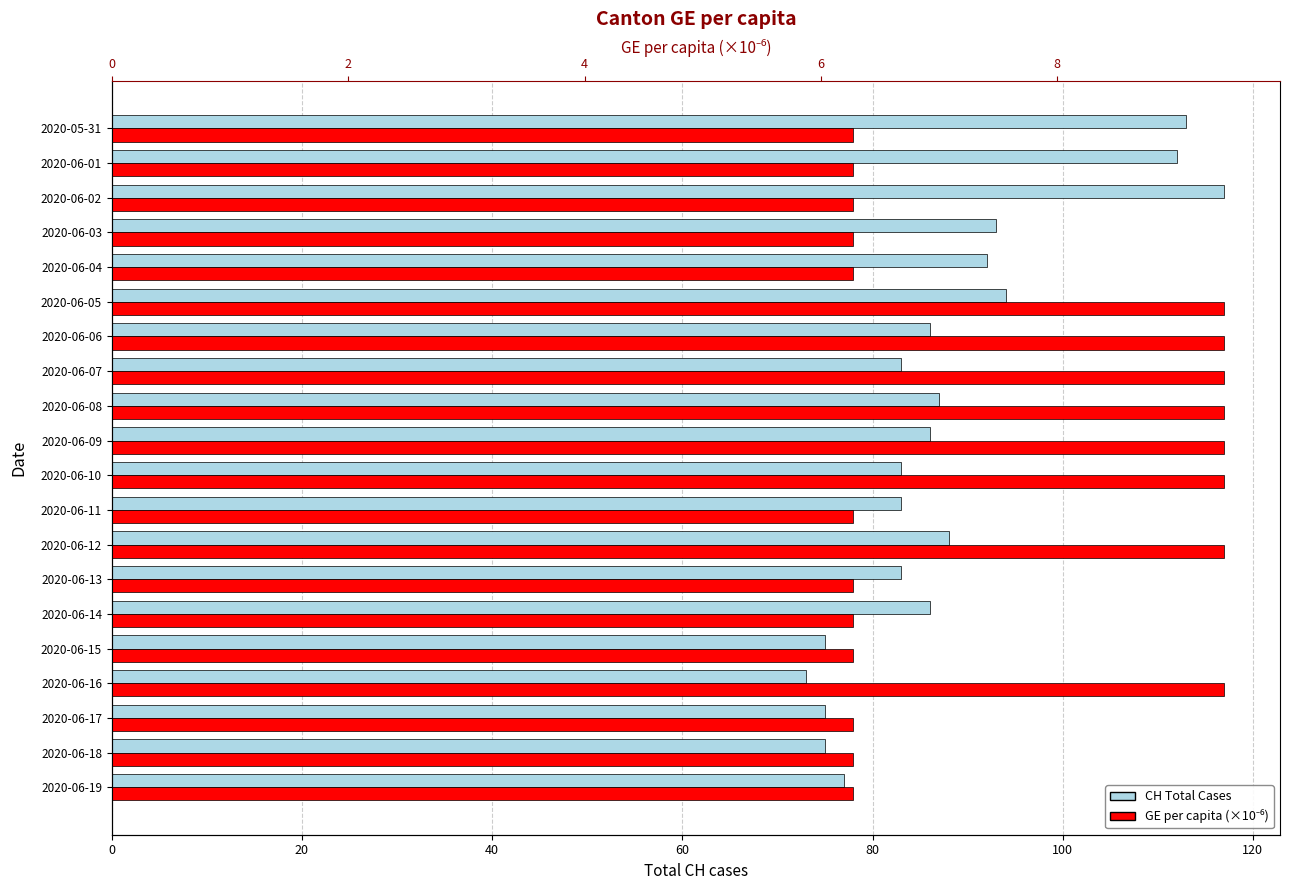

List the series in order of their overall mean, lowest first.

GE per capita (×10⁻⁶), CH Total Cases